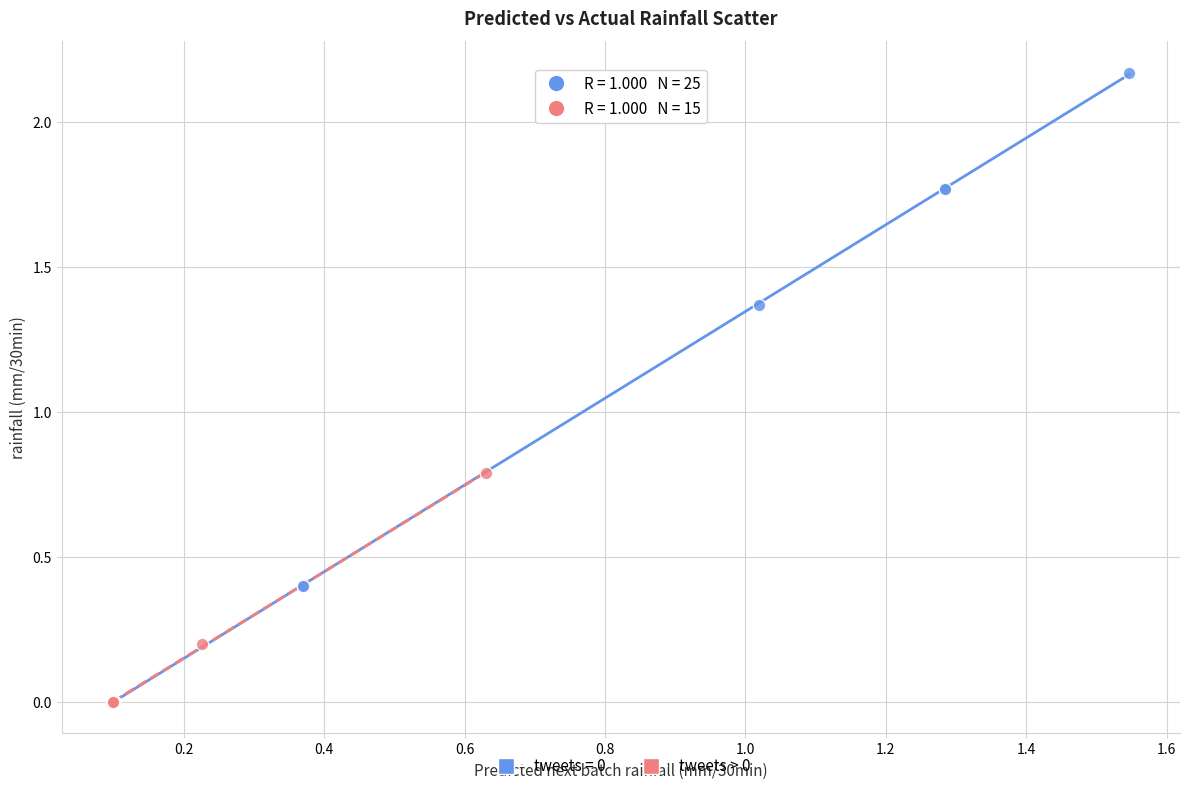

Which series has the largest Y range (max minus min)?

tweets = 0